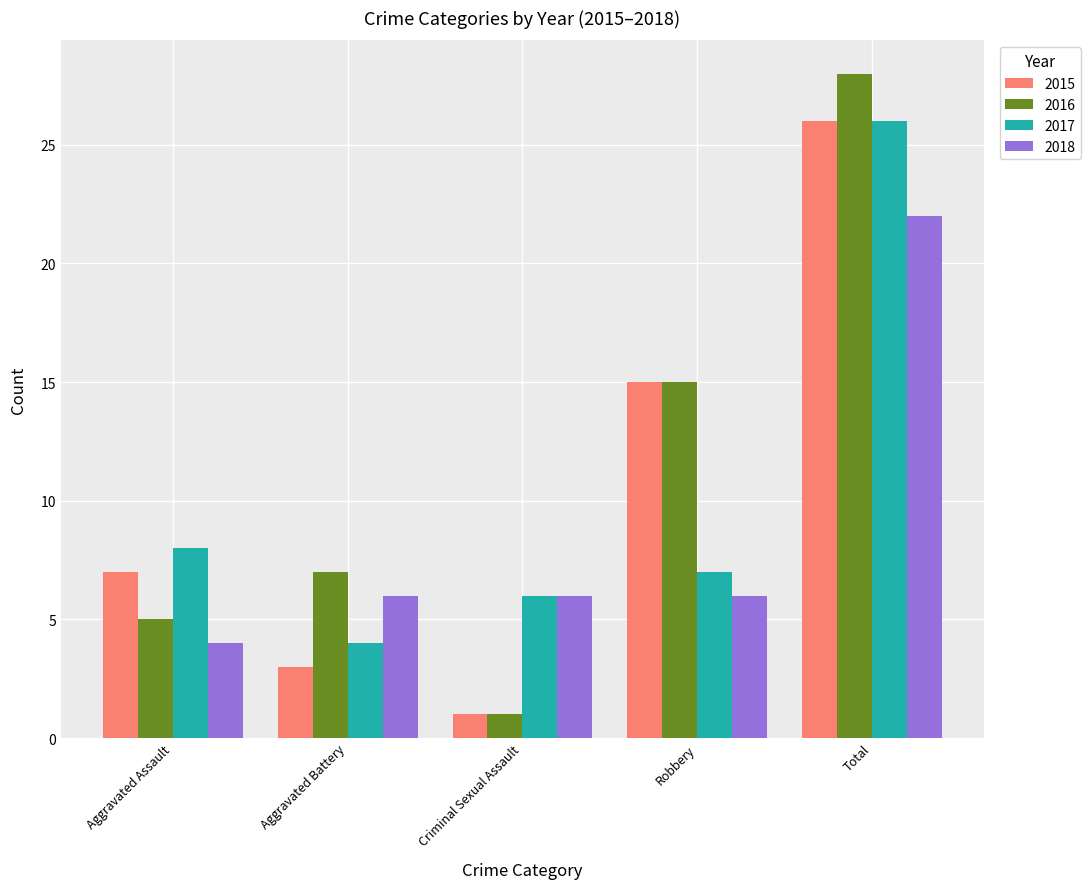

How many series are shown in this chart?

4